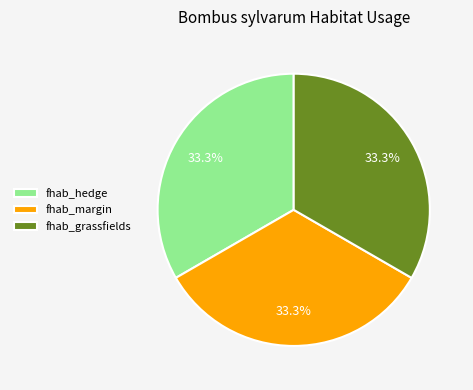

What is the ratio of the value at fhab_grassfields to the value at fhab_hedge?

1.0